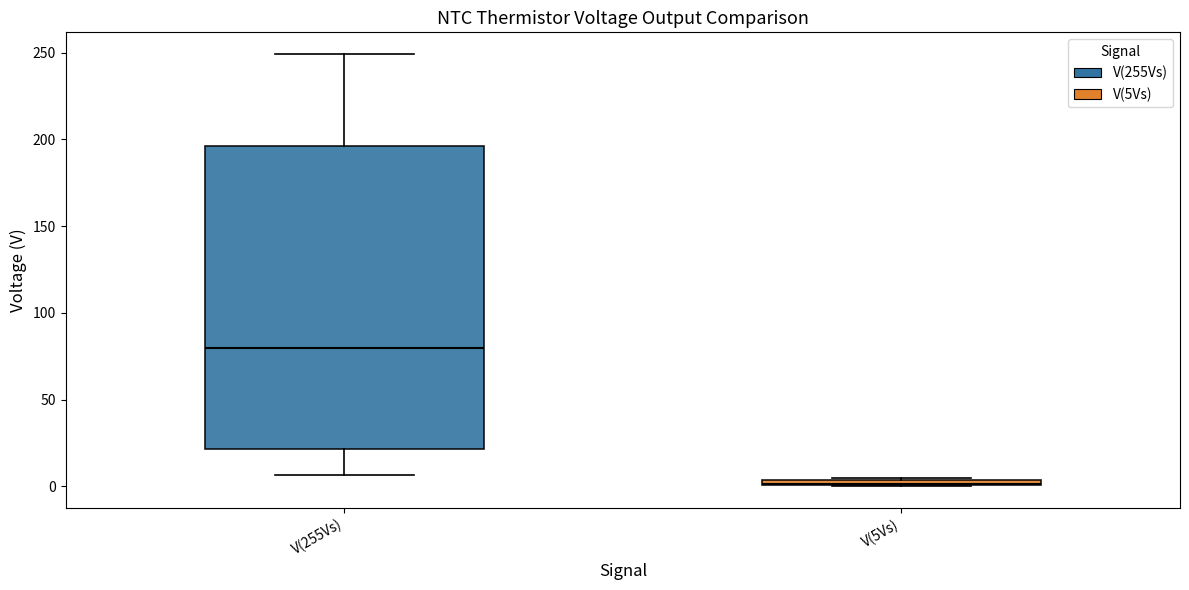

Where is the lower edge of the box for V(255Vs) on the y-axis? The values are not printed on the chart, so give them approximately, as read against the axis.

20